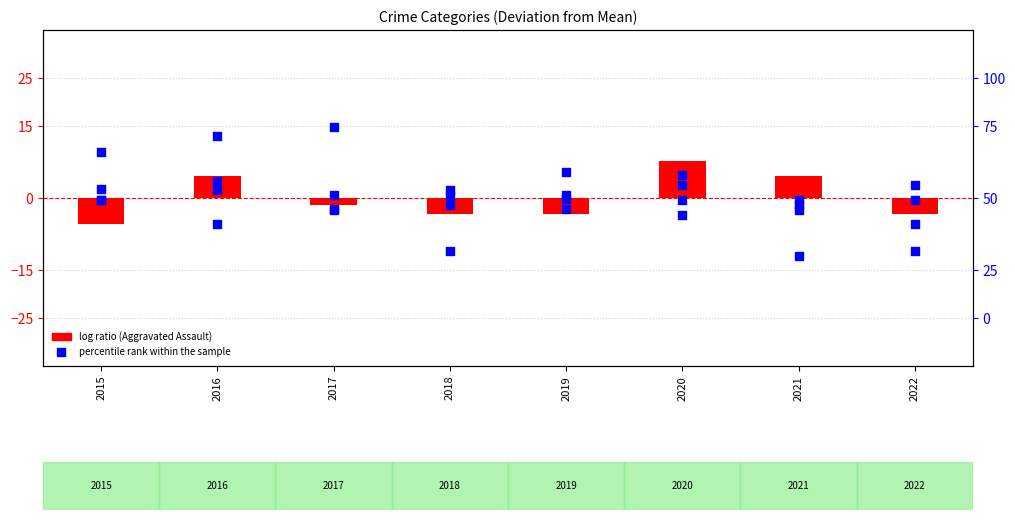

At how many categories does at least one series exceed 9?

3